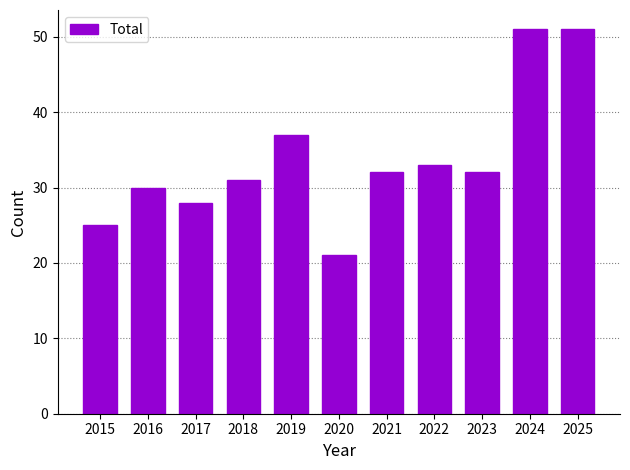

What is the difference between the values at 2022 and 2015?

8